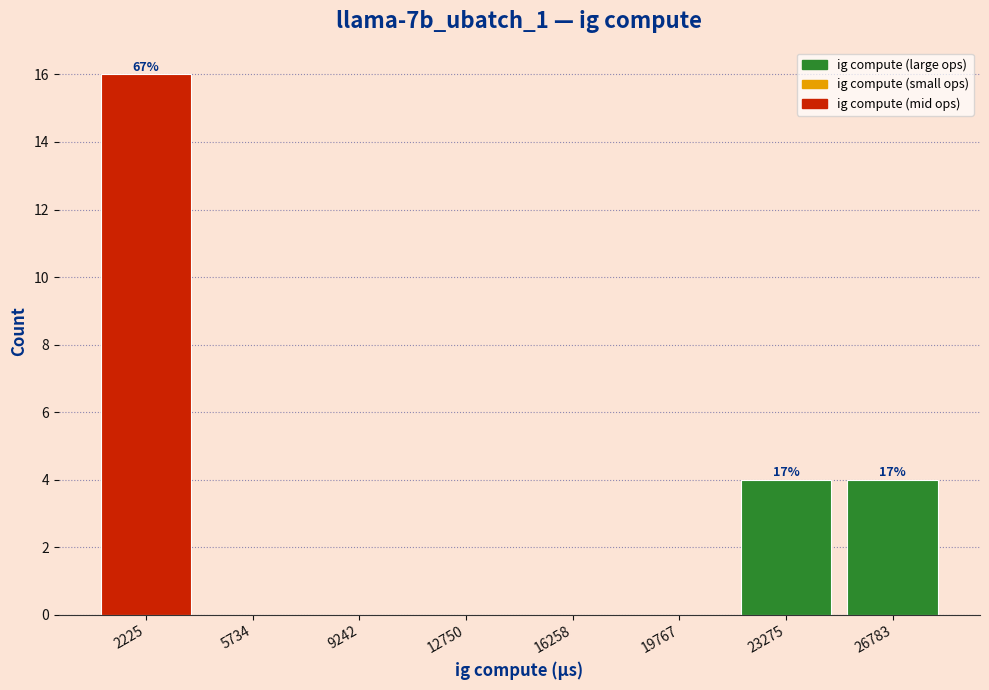

Over which range of the x-axis is the bar tallest?

500 to 4000